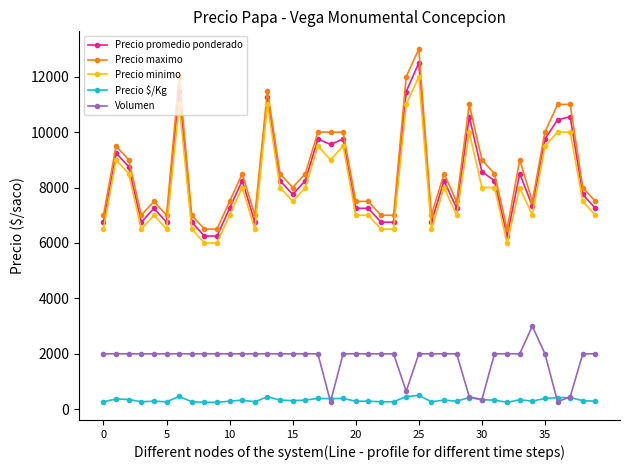

How many lines are shown in the chart?

5